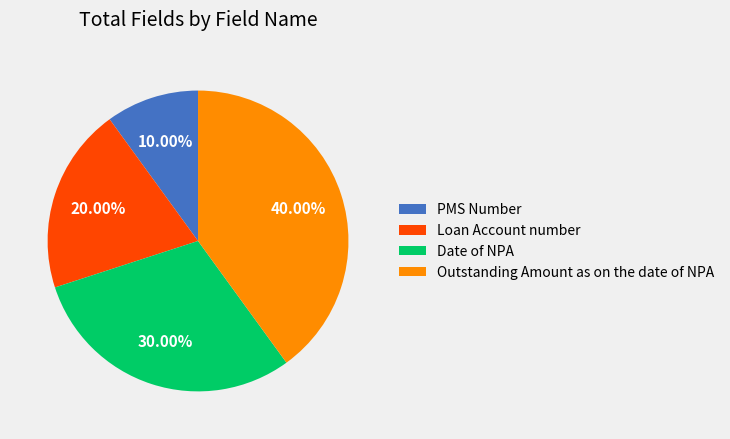

Which has a higher value, Date of NPA or Loan Account number?

Date of NPA